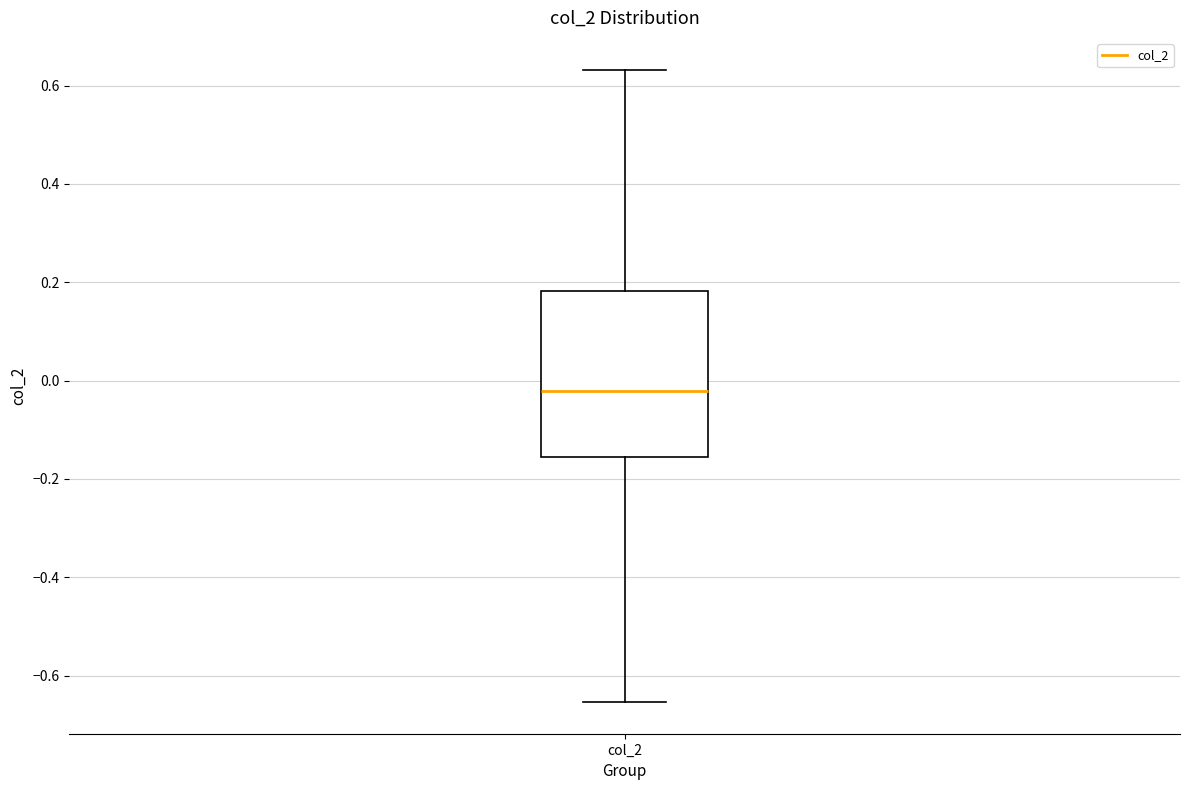

Transcribe this box plot: give where the median line is, the range the box spans, and where the two whiskers end, as read against the y-axis. The values are not printed on the chart, so give them approximately, as read against the axis.

median -0.02, box -0.16 to 0.18, whiskers -0.66 to 0.64